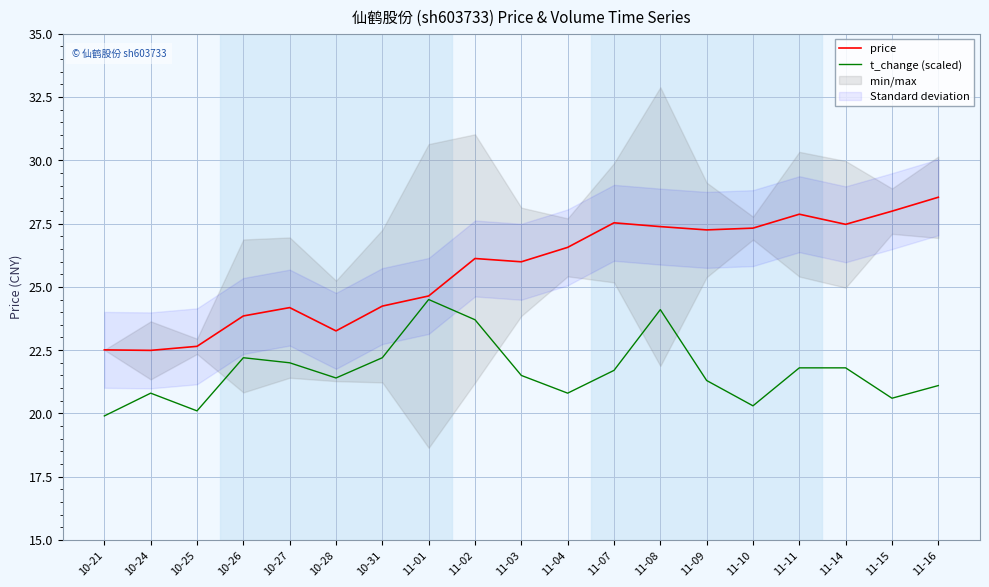

The price series shows 6.6 at 10-28. True or false?

False